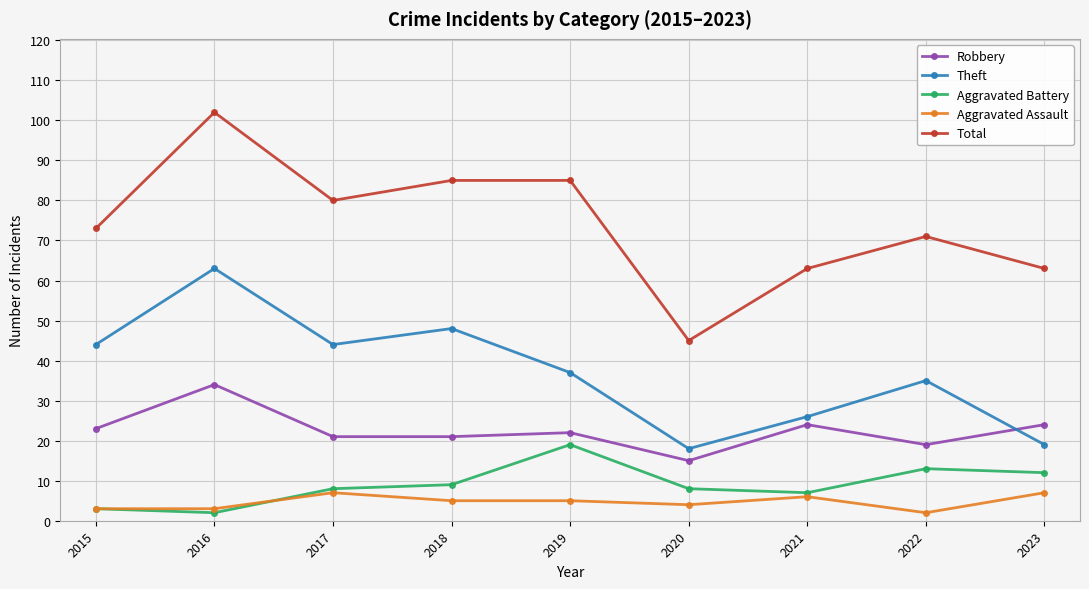

Rank the series by their maximum value, from lowest to highest.

Aggravated Assault, Aggravated Battery, Robbery, Theft, Total